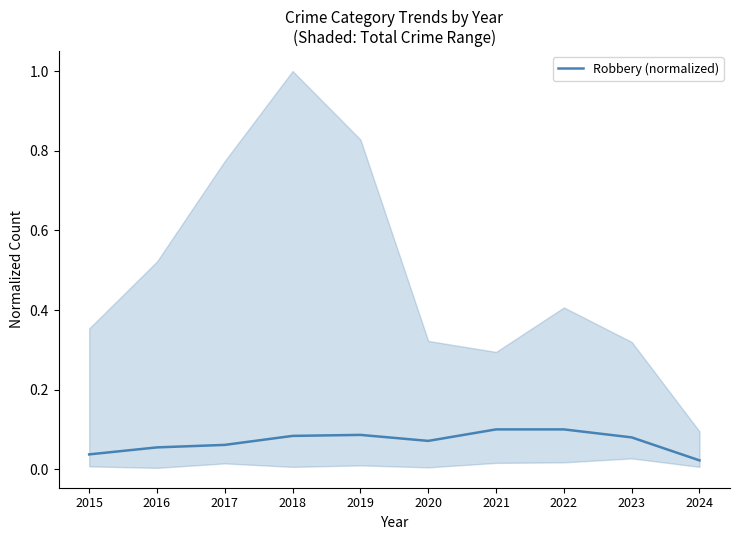

What is the sum of all values?

0.7